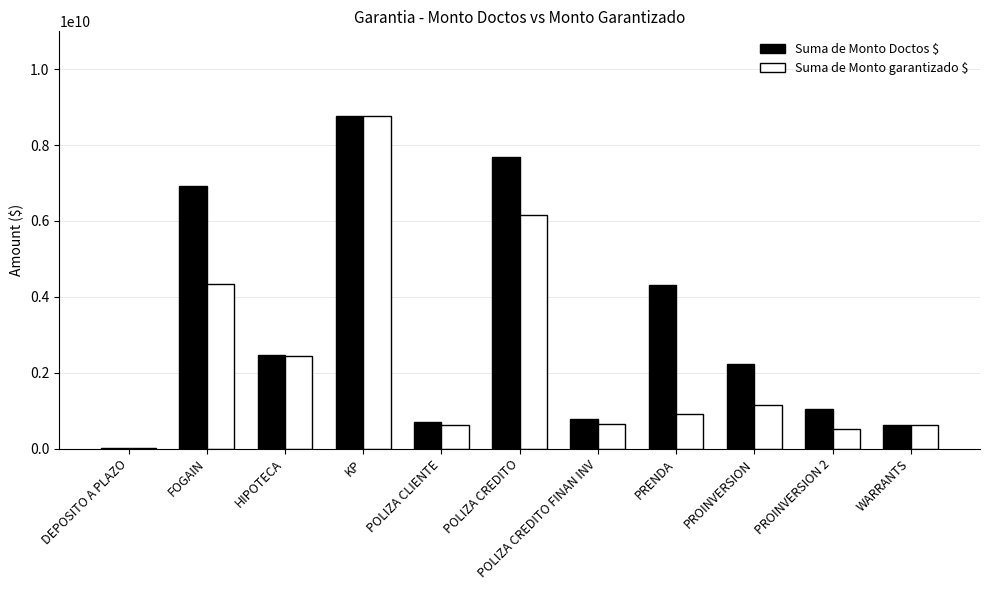

What is the sum of the Suma de Monto garantizado $ values at POLIZA CREDITO and PROINVERSION 2?

6670324335.7